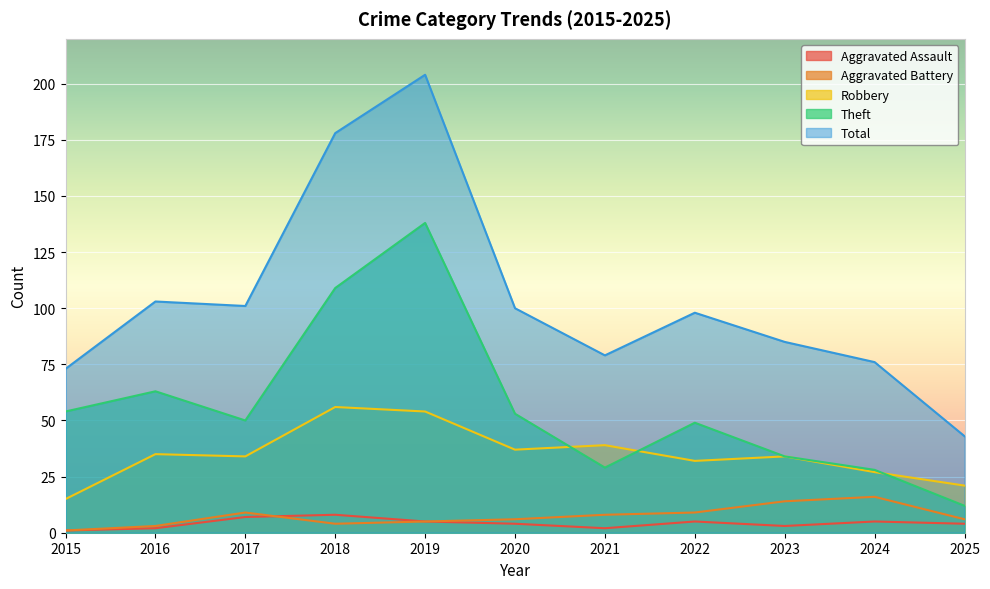

What is the value of the Total point at the 2nd from the left?

103